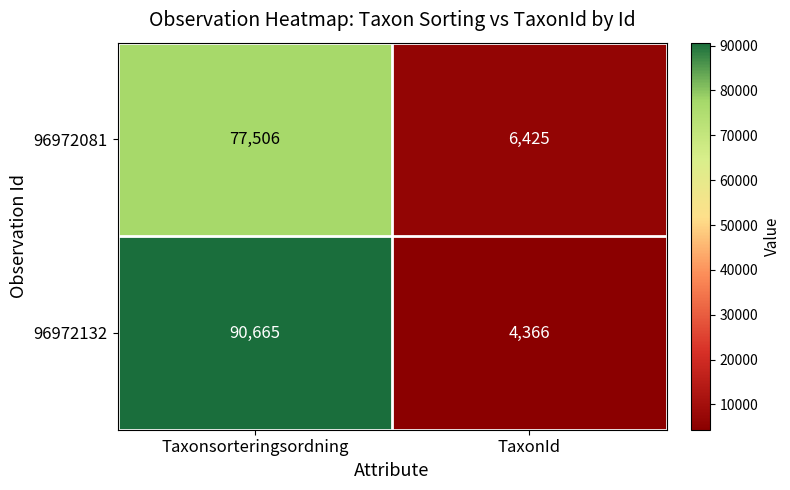

What is the total value across all series at TaxonId?

10791